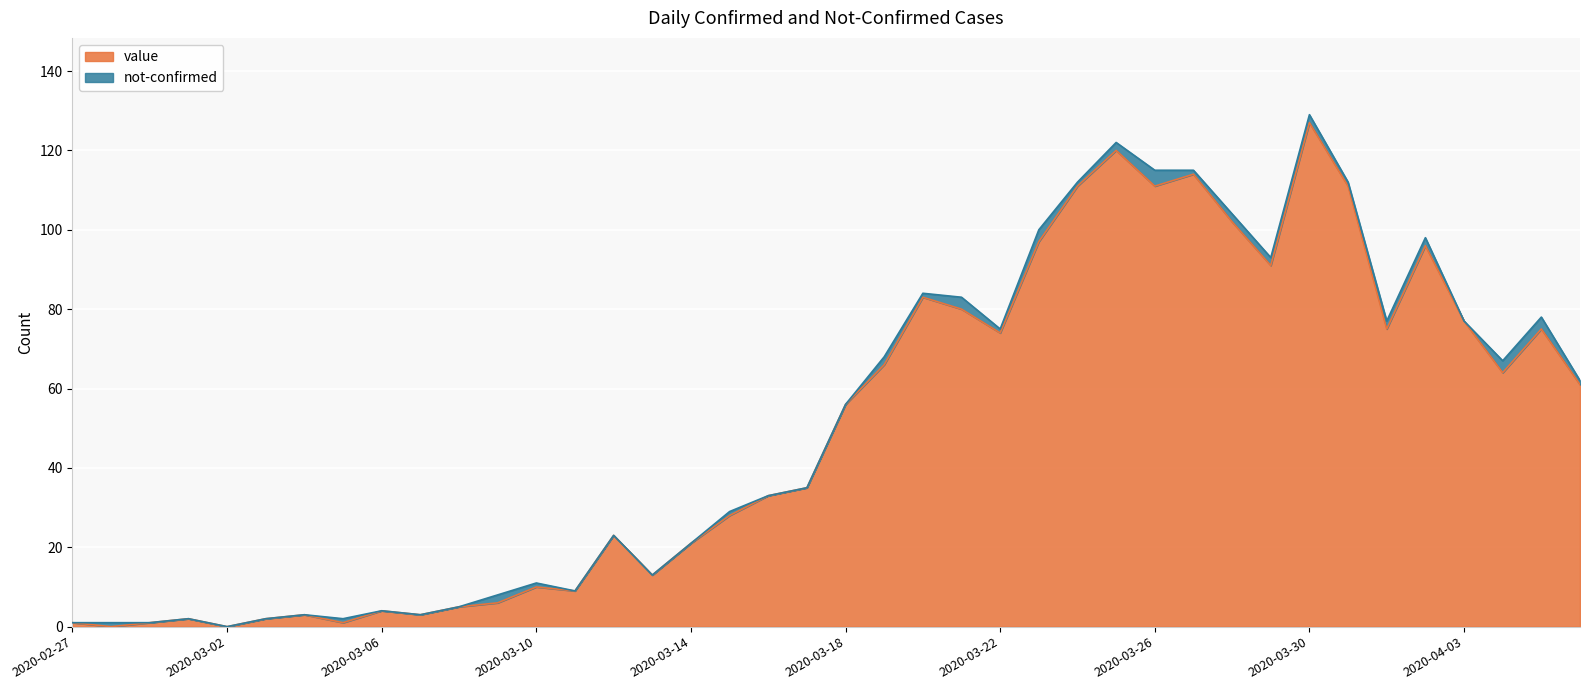

True or false: there are more than 1 points higher than both neighbors.

True